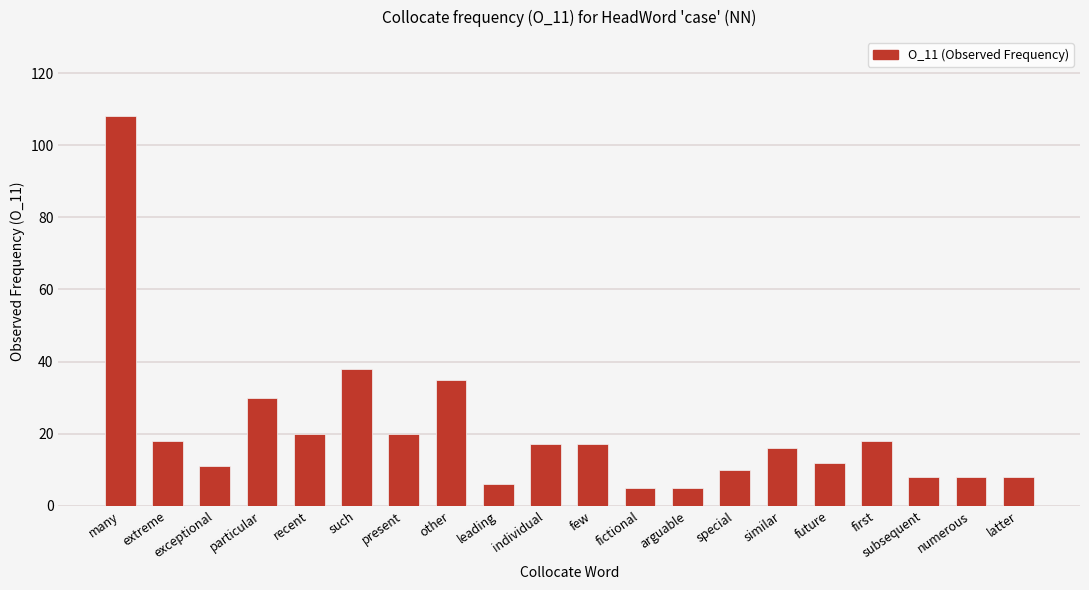

What is the label of the 19th bar from the right?

extreme